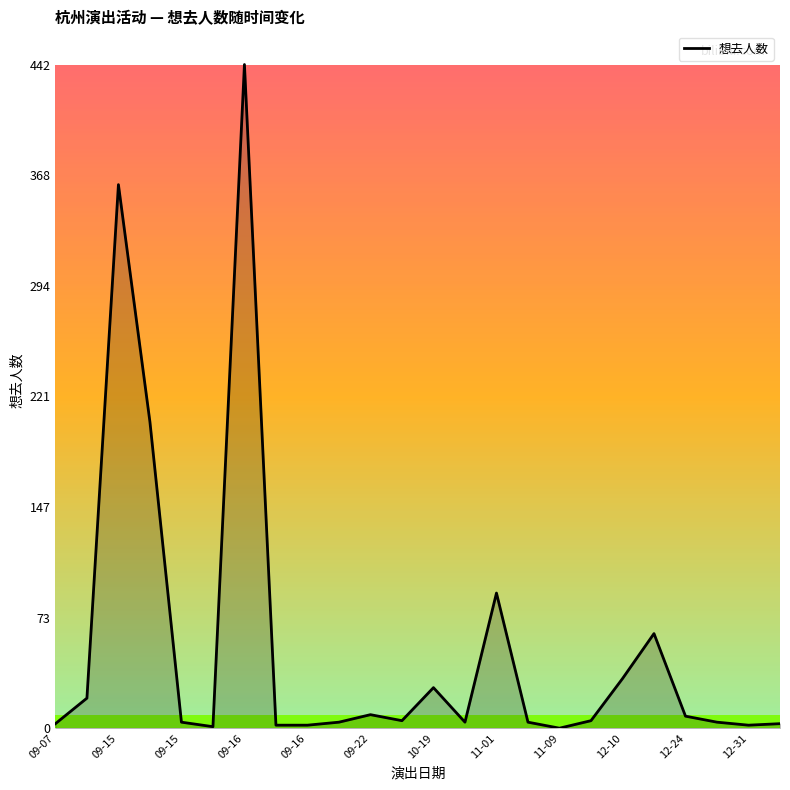

What is the maximum value shown in the chart?

442